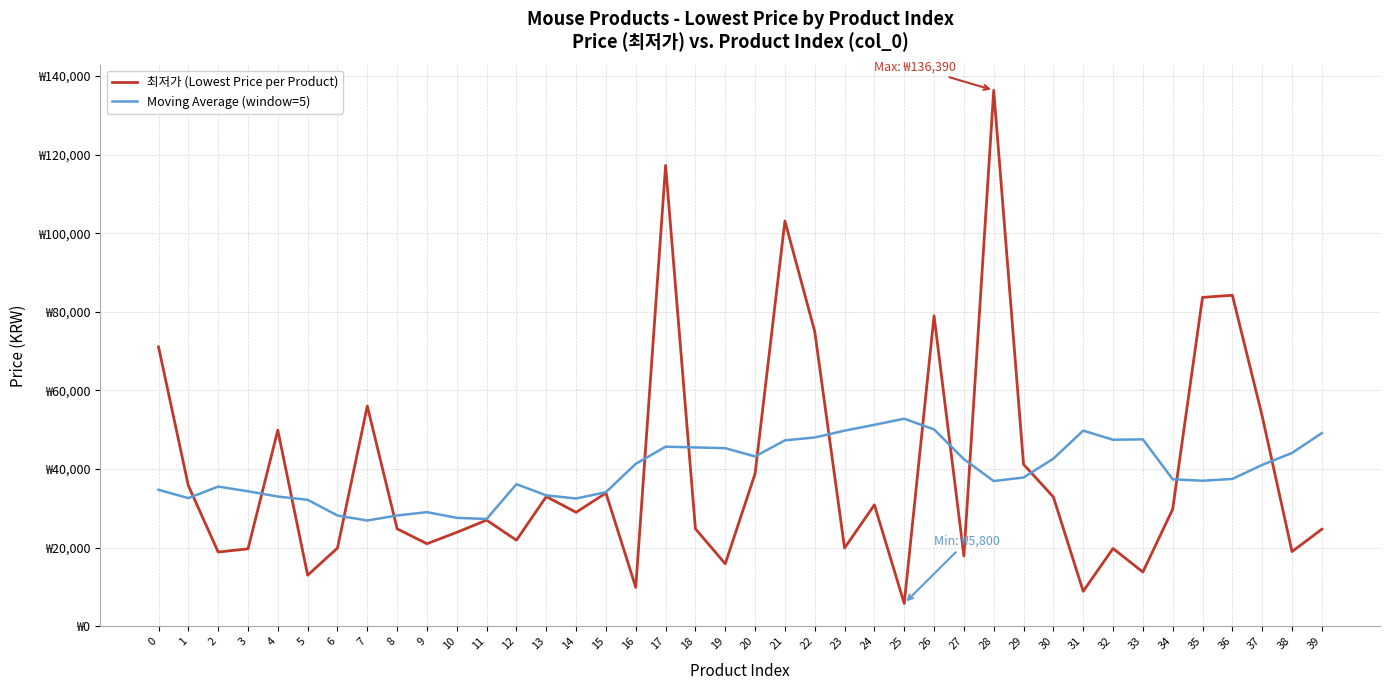

What are all the series names shown in the legend?

최저가 (Lowest Price per Product), Moving Average (window=5)